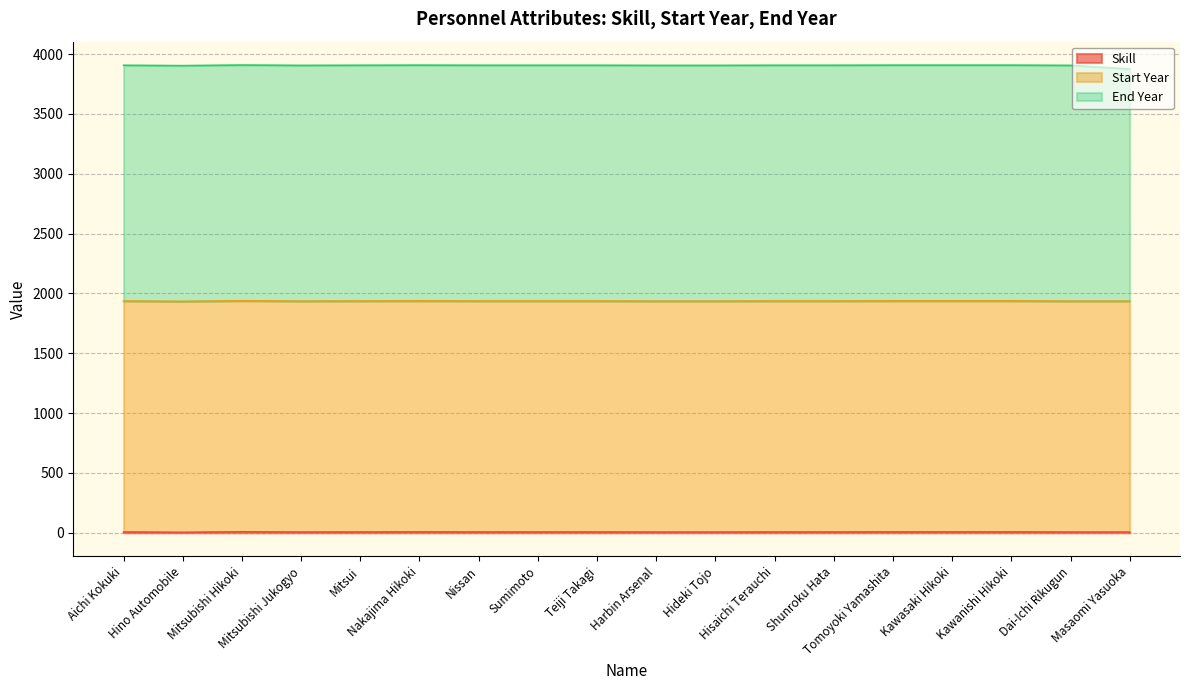

At which category is the sum across all series the highest?

Mitsubishi Hikoki